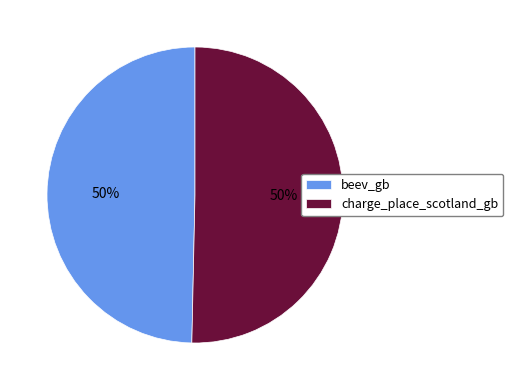

What is the ratio of the value at charge_place_scotland_gb to the value at beev_gb?

1.0